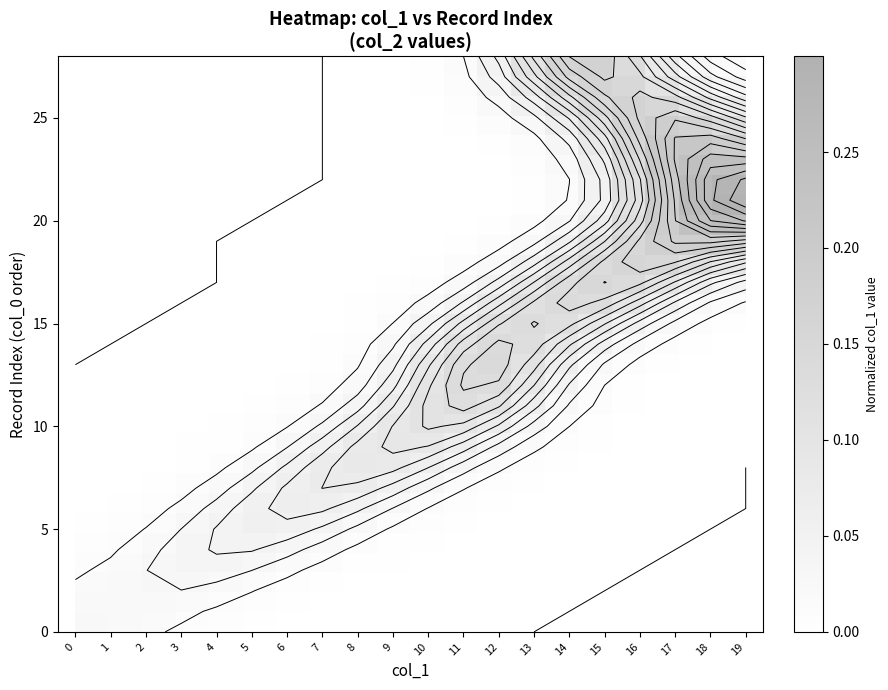

Which label corresponds to the largest value in the chart?

19